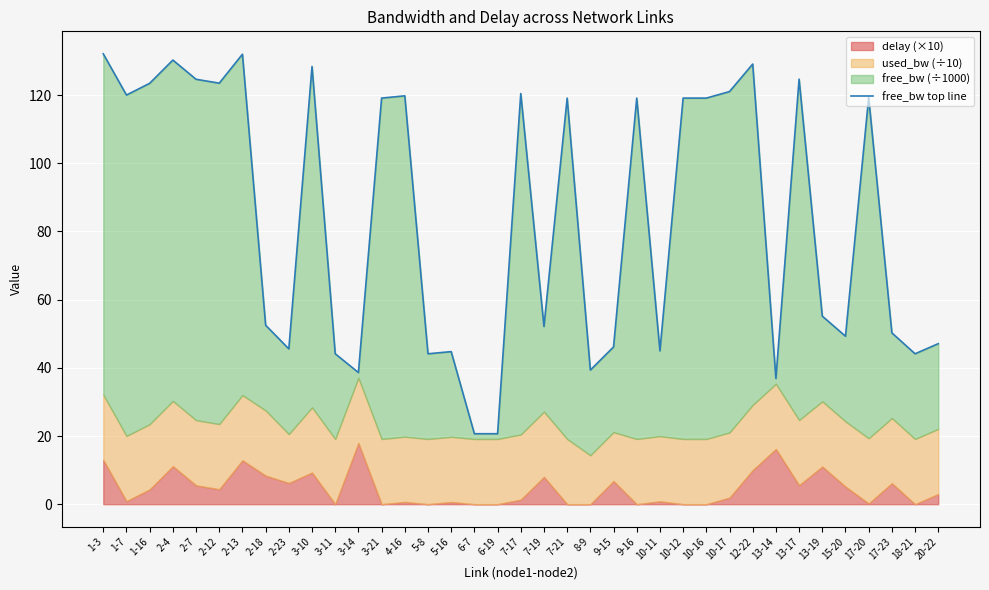

What is the sum of the values at 3-11 and 3-14?

82.7